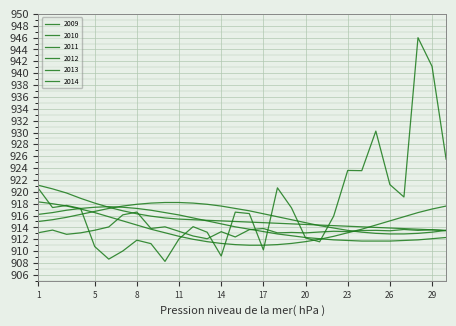

At which category is the sum across all series the highest?

28